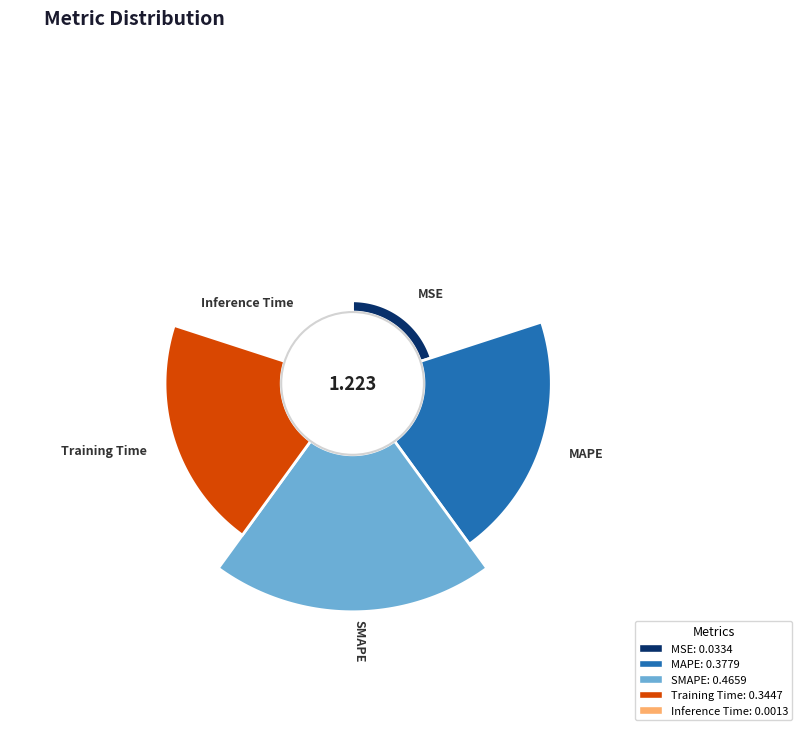

Does Training Time account for over 50% of the chart?

No